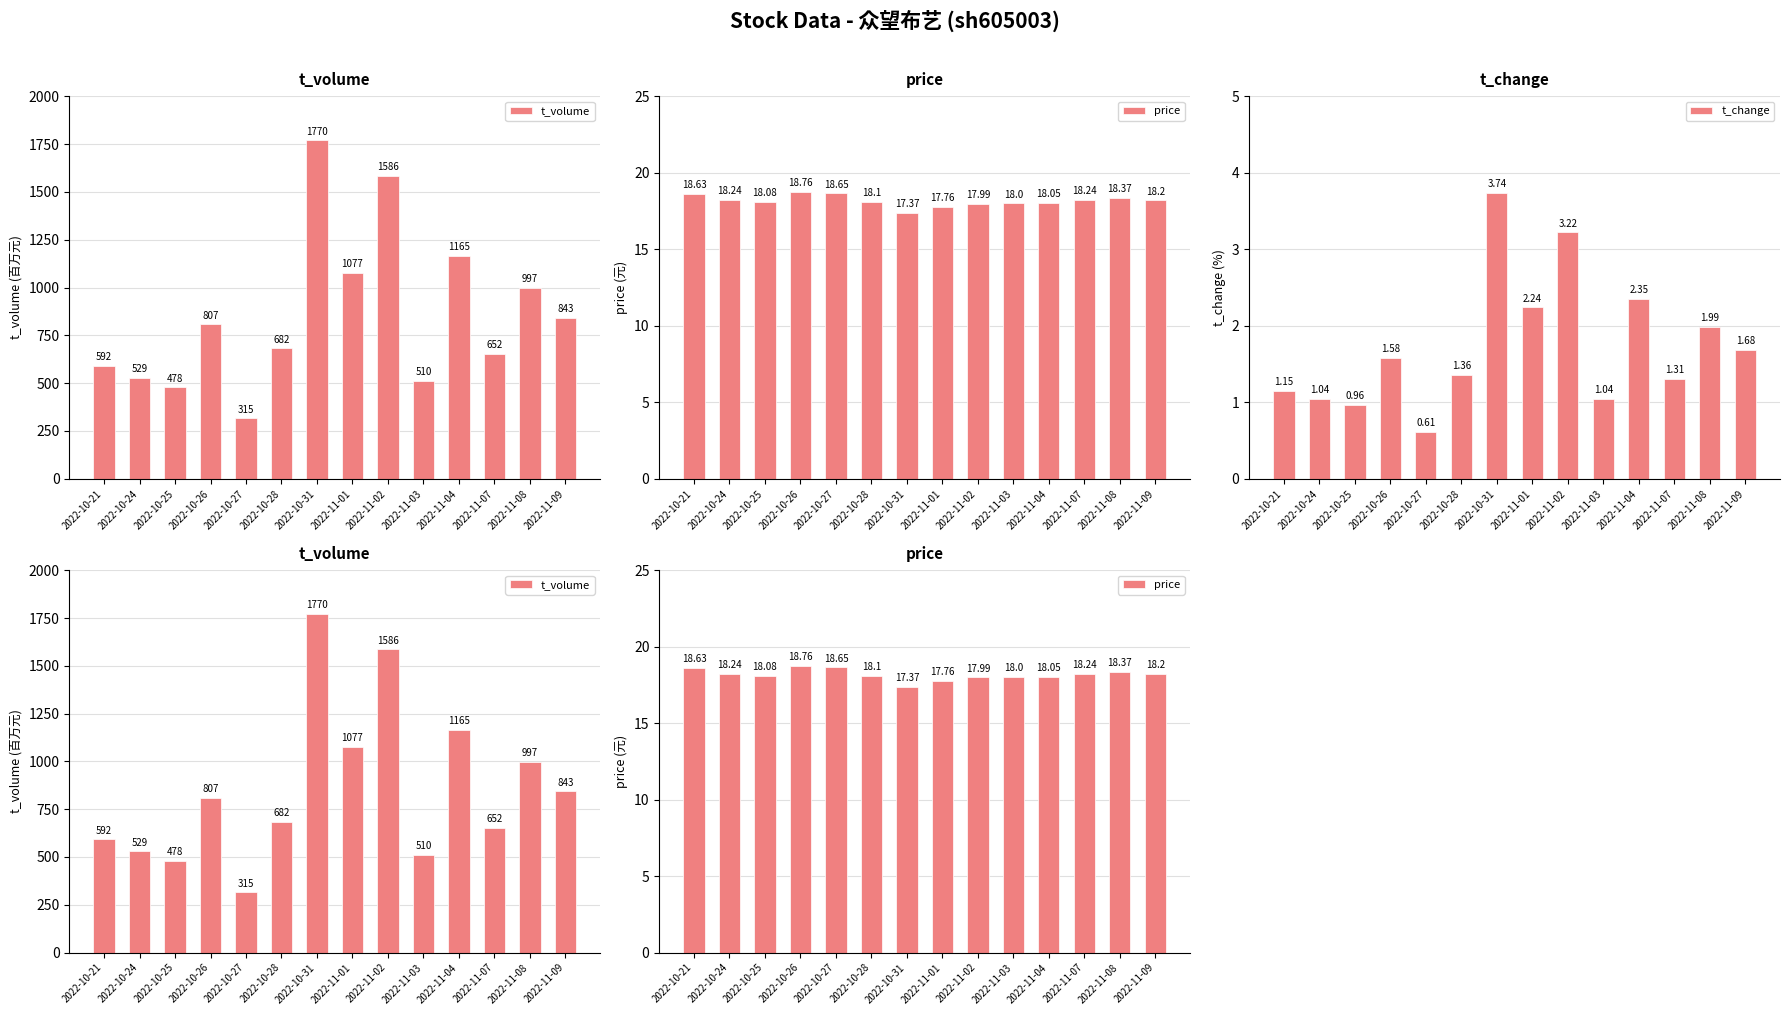

What is the minimum value for t_volume?

315.0